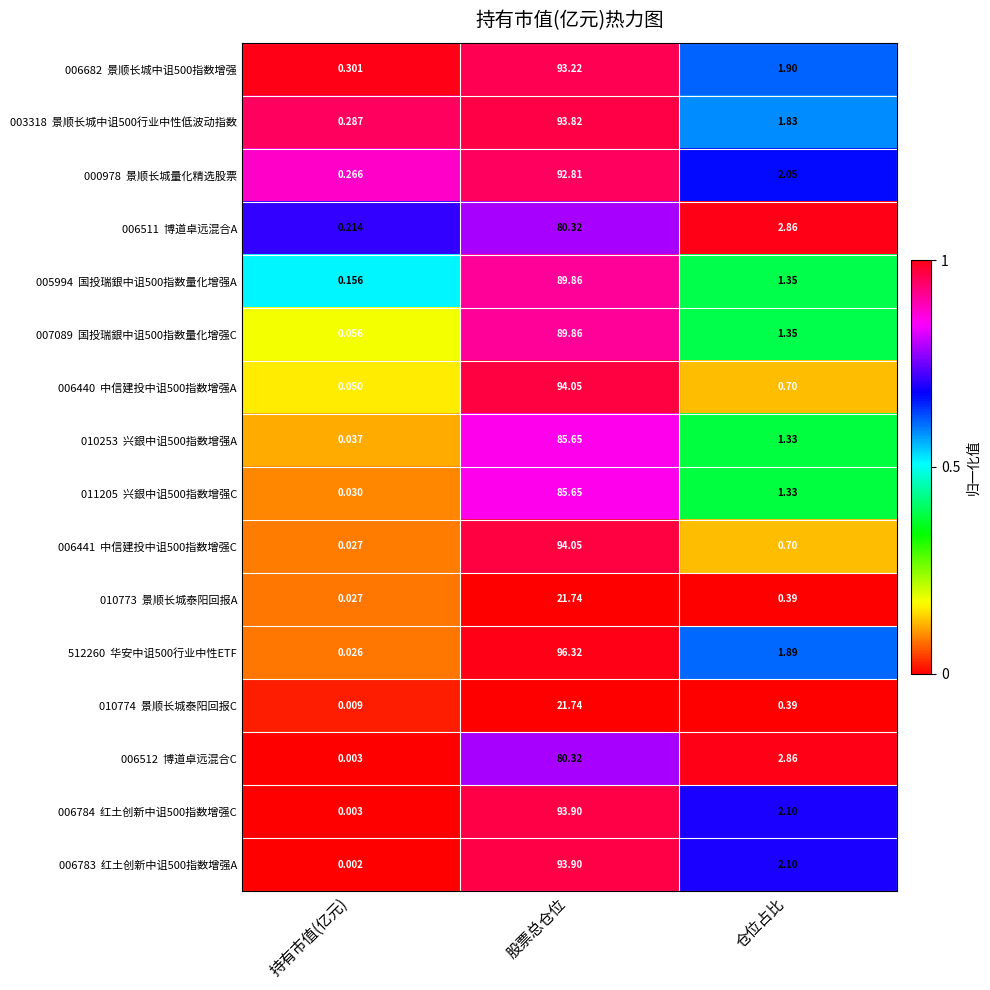

At which category is the sum across all series the highest?

股票总仓位